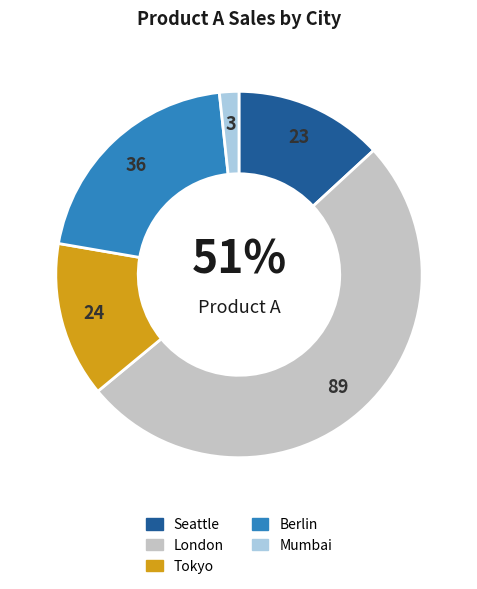

Does London account for over 50% of the chart?

Yes